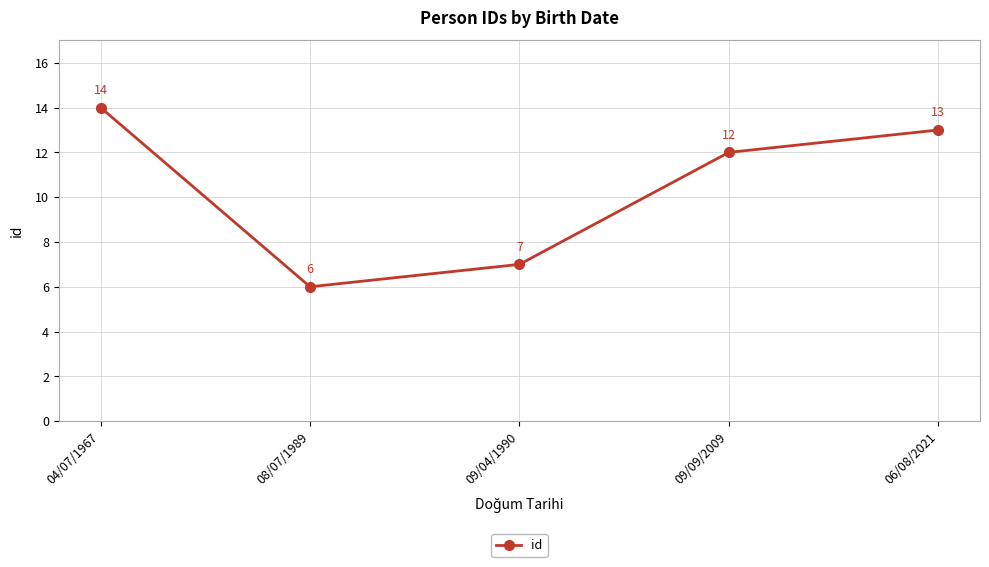

Rank the categories by value from highest to lowest.

04/07/1967, 06/08/2021, 09/09/2009, 09/04/1990, 08/07/1989